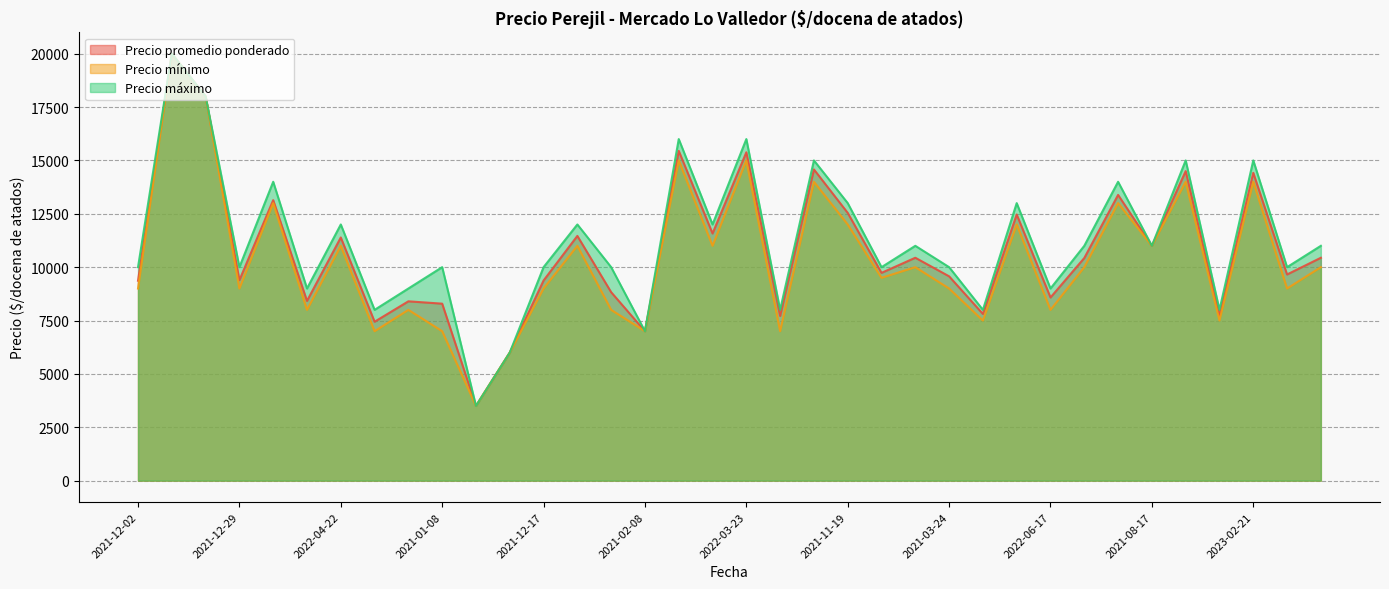

What is the spread (max minus min) of values at 2023-04-27?

1000